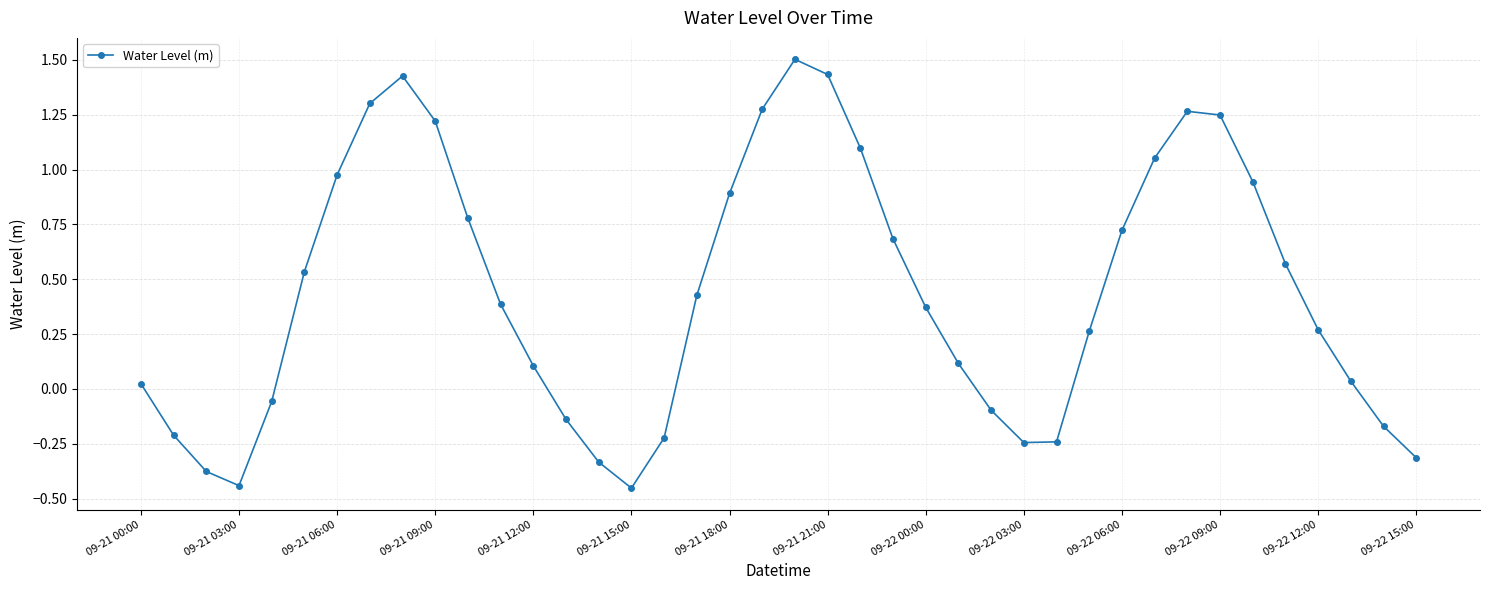

How many series are shown in this chart?

1